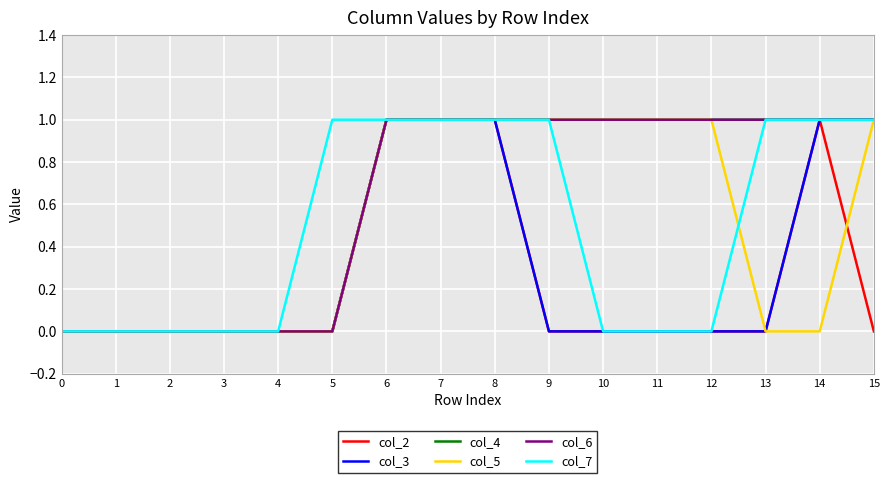

Reading left to right, transcribe all the data shown in this chart.

col_2: 0	0	0	0	0	0	1	1	1	0	0	0	0	0	1	0
col_3: 0	0	0	0	0	0	1	1	1	0	0	0	0	0	1	1
col_4: 0	0	0	0	0	0	1	1	1	1	1	1	1	1	1	1
col_5: 0	0	0	0	0	0	1	1	1	1	1	1	1	0	0	1
col_6: 0	0	0	0	0	0	1	1	1	1	1	1	1	1	1	1
col_7: 0	0	0	0	0	1	1	1	1	1	0	0	0	1	1	1